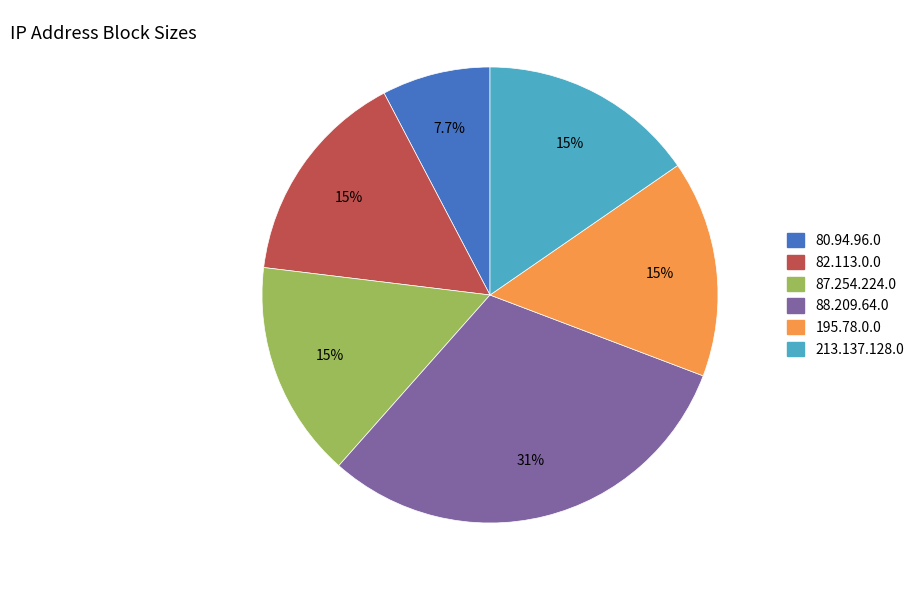

What percentage is the 87.254.224.0 slice, to the nearest percent?

15%